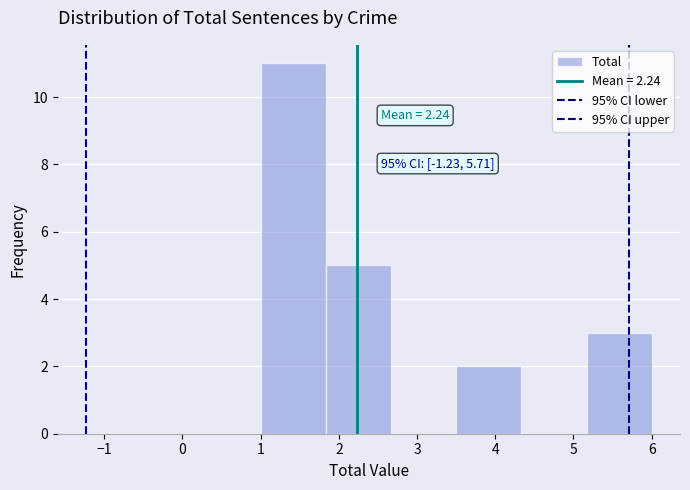

Over which range of the x-axis is the bar tallest?

1.0 to 1.8